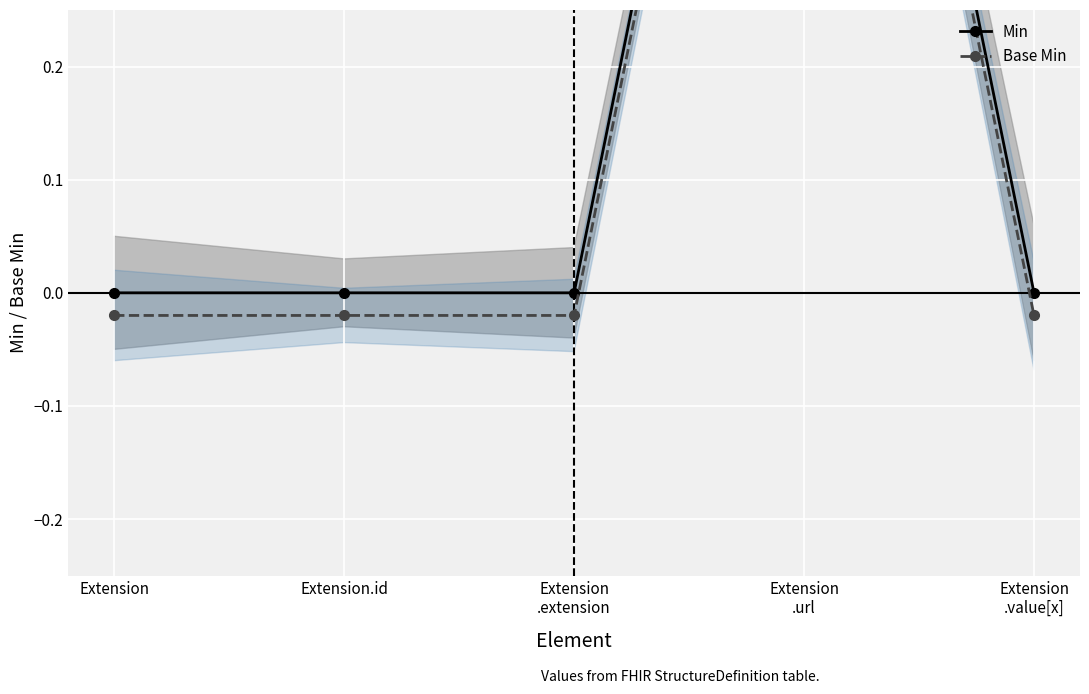

List the series in order of their peak value, highest first.

Min, Base Min